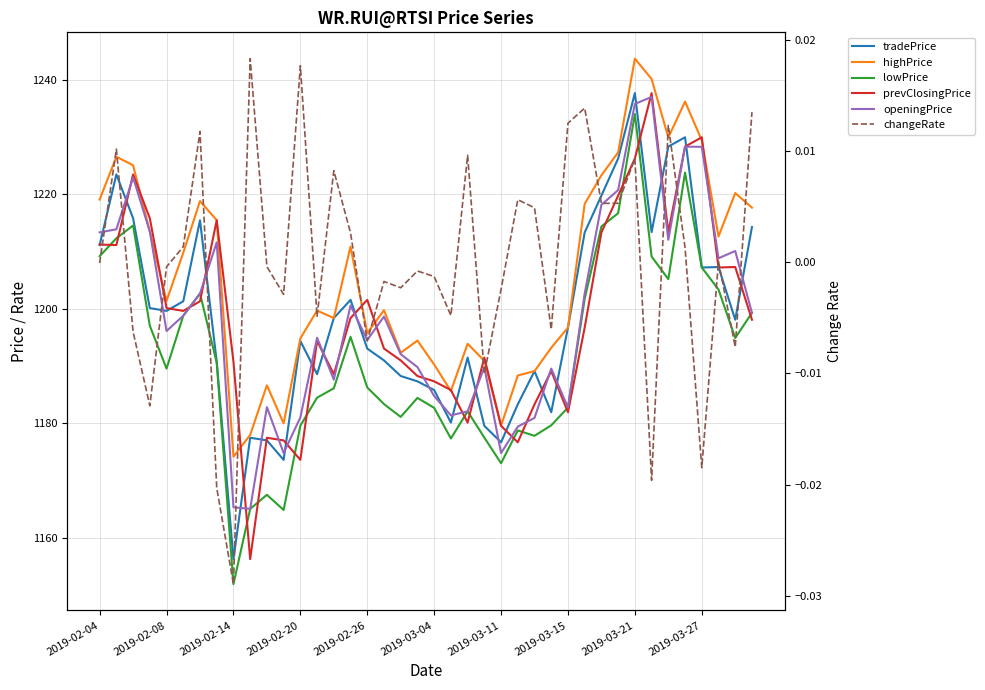

What is the difference between the second highest and minimum values in the prevClosingPrice series?

73.7